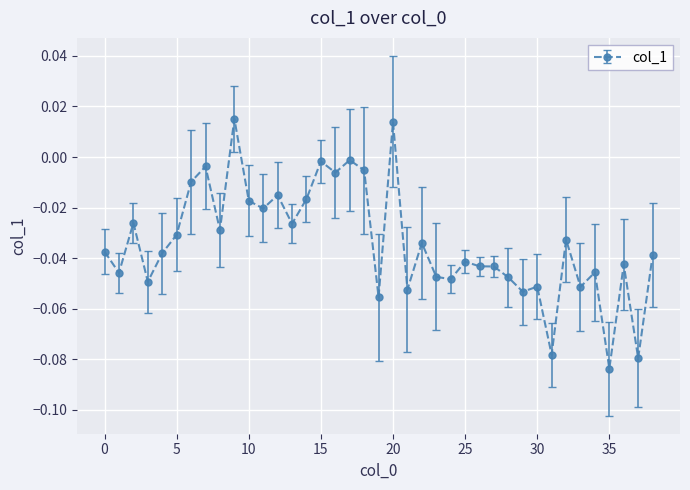

What is the sum of all values?

-1.3